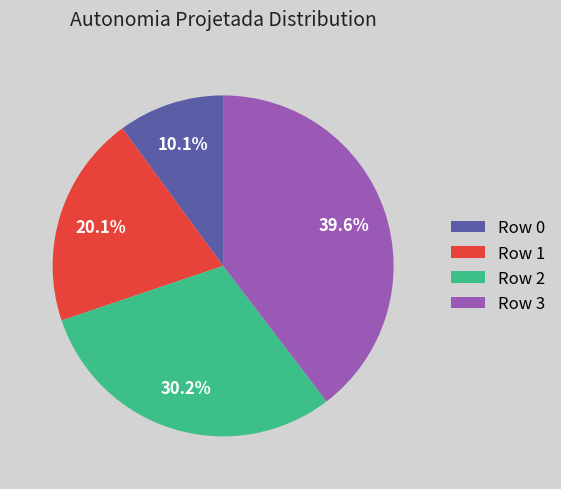

Do Row 1 and Row 2 together represent more than half of the pie?

Yes